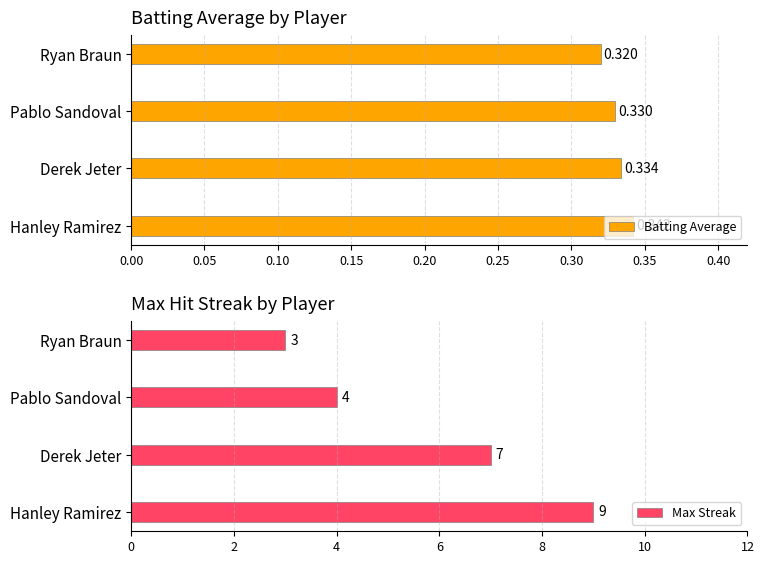

At how many categories does at least one series exceed 6?

2